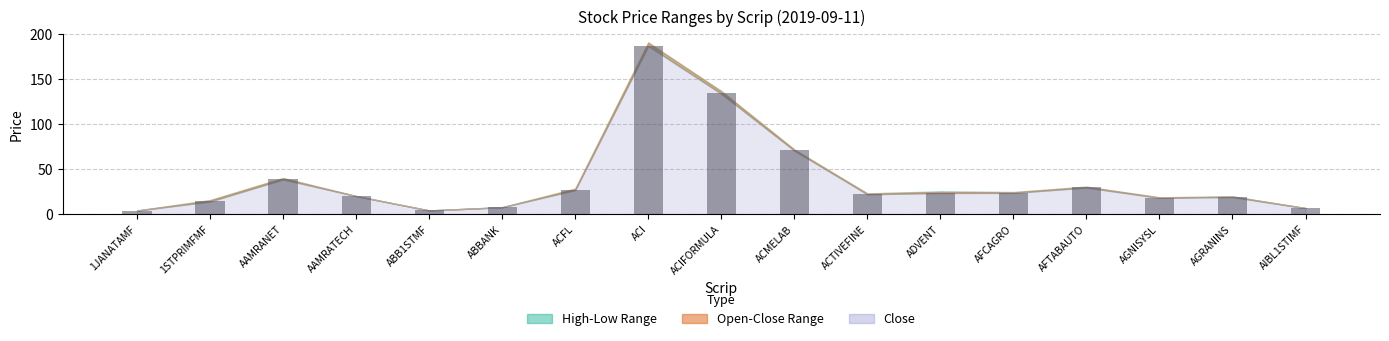

Between AAMRANET and ACFL, which is larger?

AAMRANET